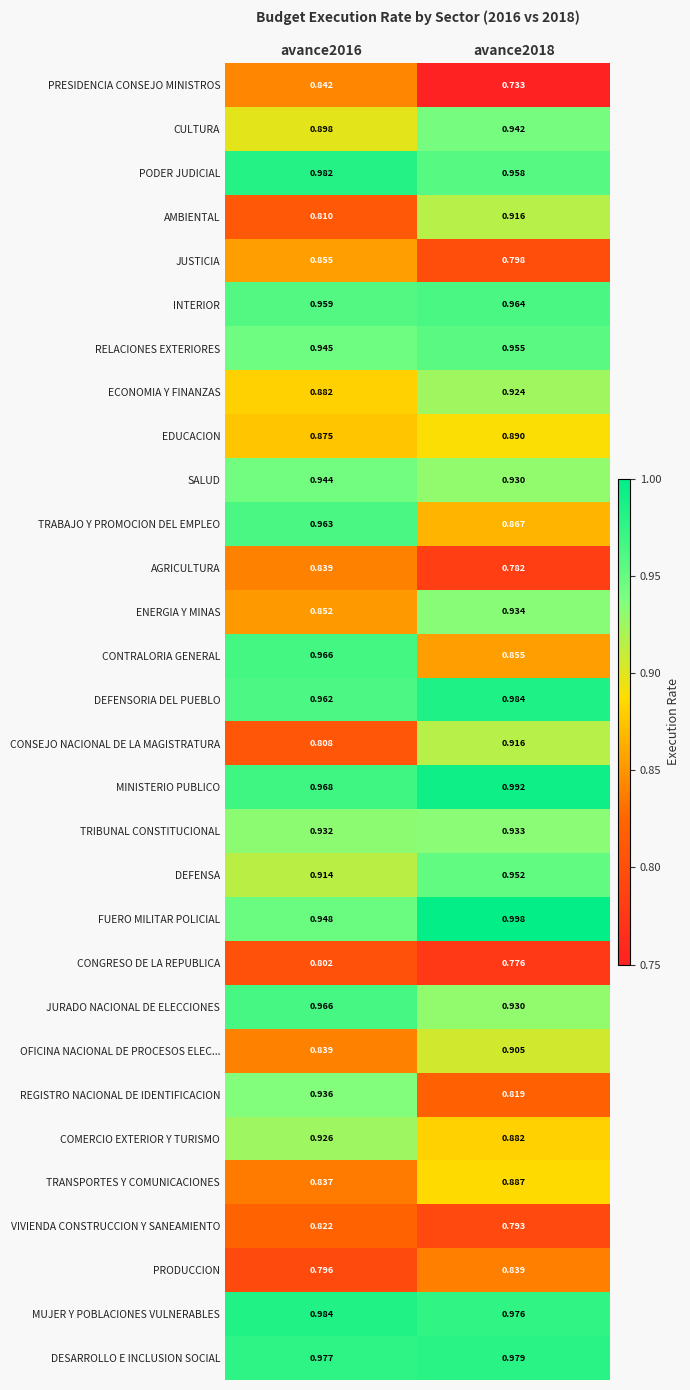

Which series has the widest spread of values?

REGISTRO NACIONAL DE IDENTIFICACION